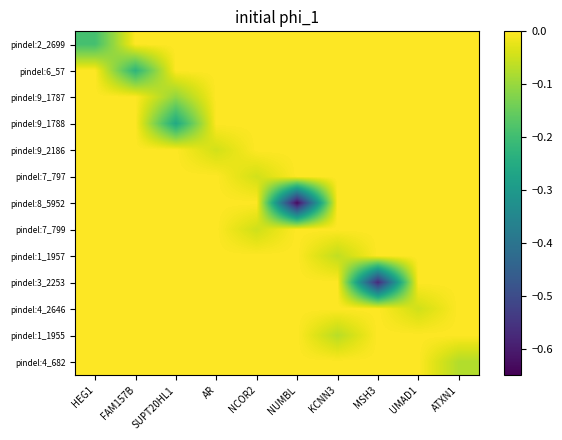

Which has a higher value, FAM157B or KCNN3?

FAM157B